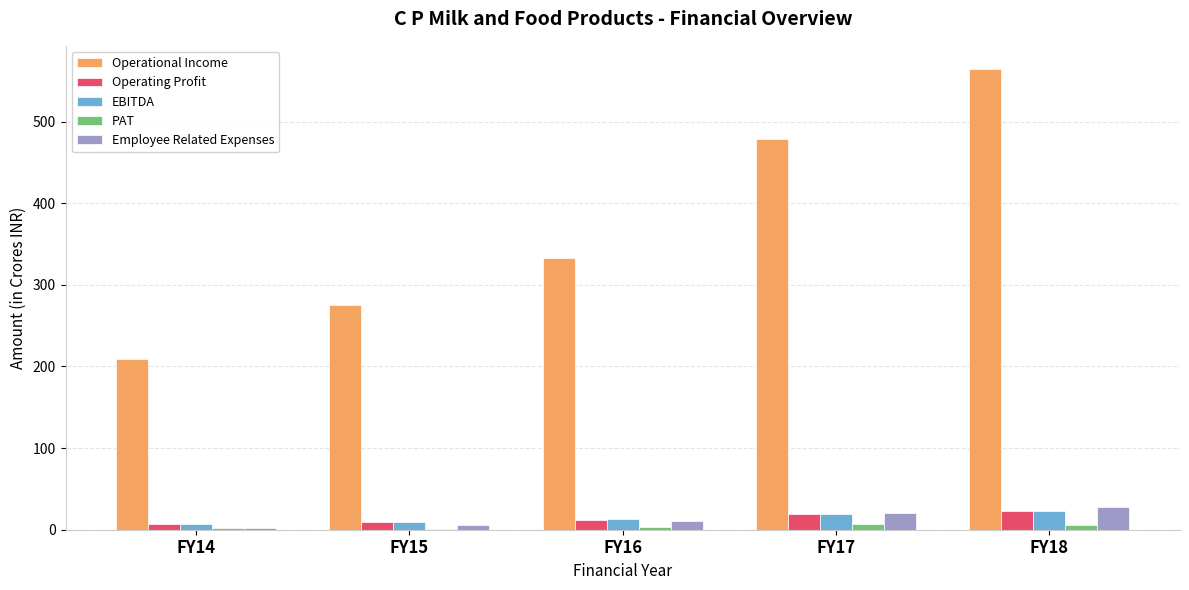

Is it true that PAT equals 1.4 at FY15?

True